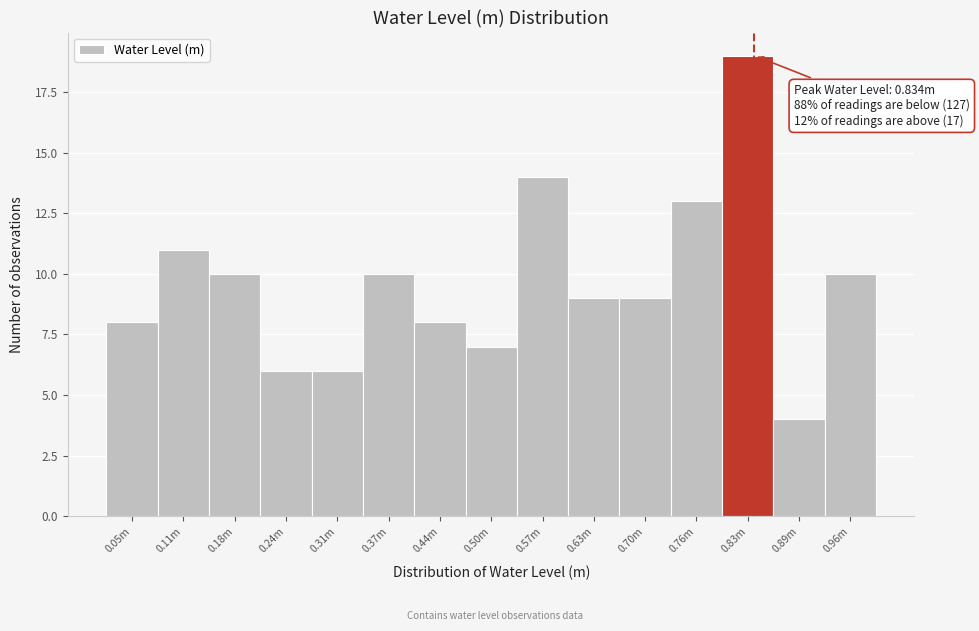

Reading left to right, what are all the values shown in this chart?

0.05m=8	0.11m=11	0.18m=10	0.24m=6	0.31m=6	0.37m=10	0.44m=8	0.50m=7	0.57m=14	0.63m=9	0.70m=9	0.76m=13	0.83m=19	0.89m=4	0.96m=10